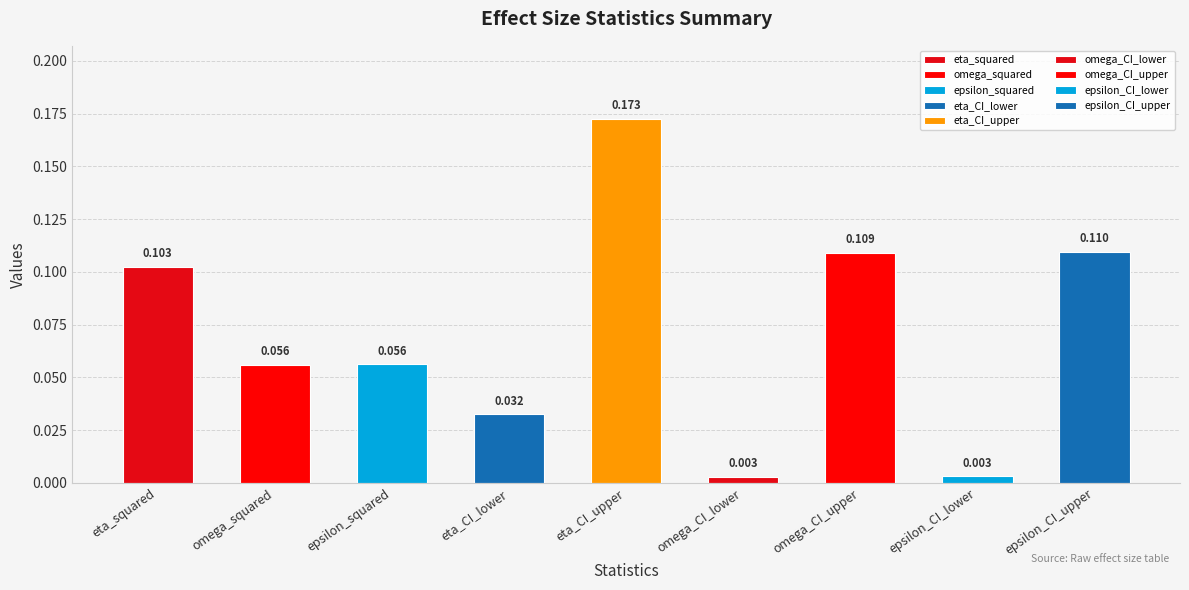

List the labels in order of value, largest first.

eta_CI_upper, epsilon_CI_upper, omega_CI_upper, eta_squared, epsilon_squared, omega_squared, eta_CI_lower, epsilon_CI_lower, omega_CI_lower